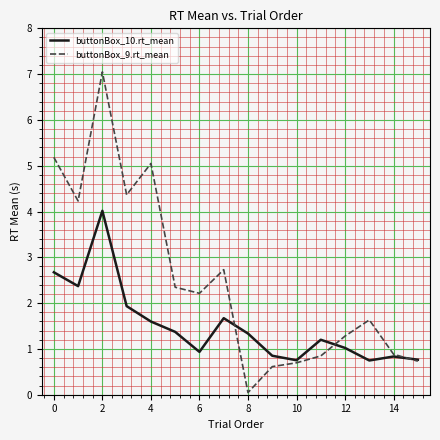

What is the sum of all buttonBox_10.rt_mean values?

24.1